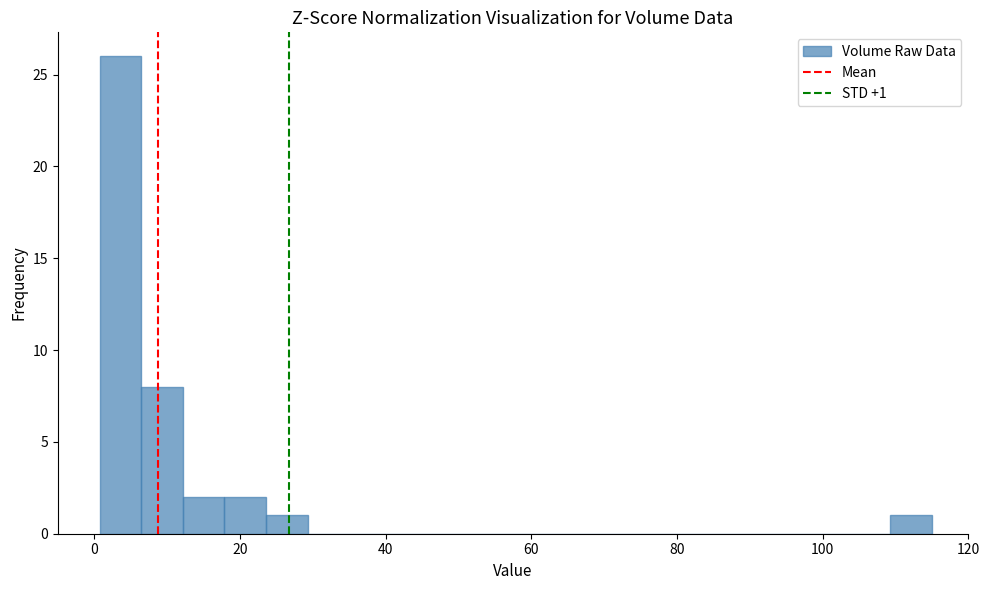

Around what value on the x-axis is the tallest bar? Give the approximate position of its centre, as read against the axis.

4